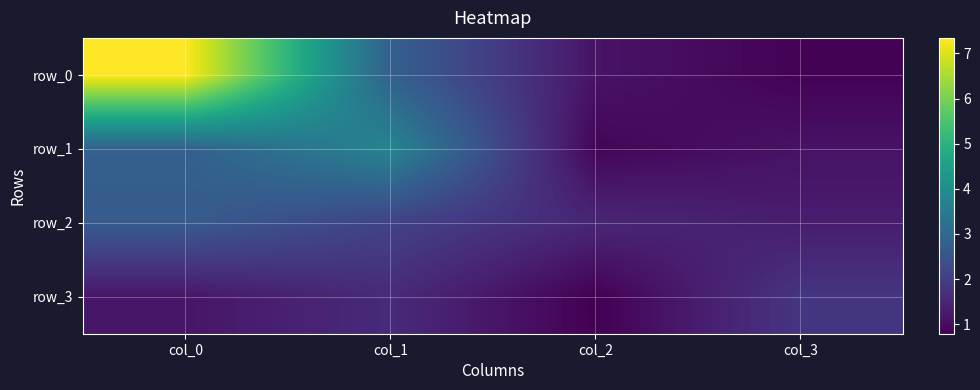

At which label does row_2 reach its peak?

col_0